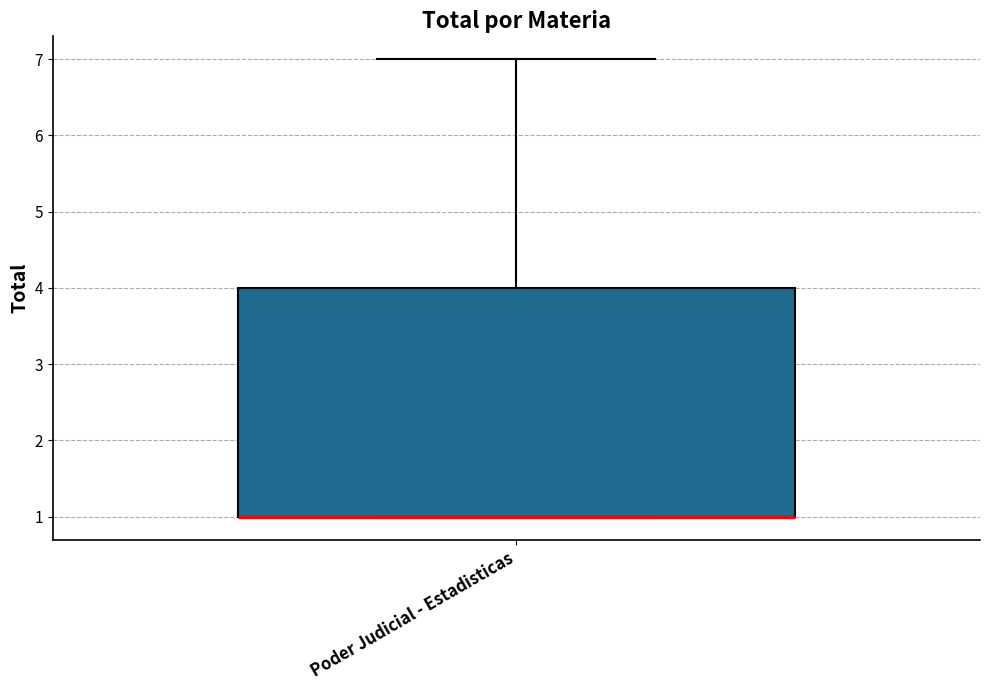

Read this box plot against the y-axis: the position of the median line, the range covered by the box, and the ends of both whiskers. The values are not printed on the chart, so give them approximately, as read against the axis.

median 1 (drawn on the box's lower edge), box 1 to 4, whiskers 1 to 7